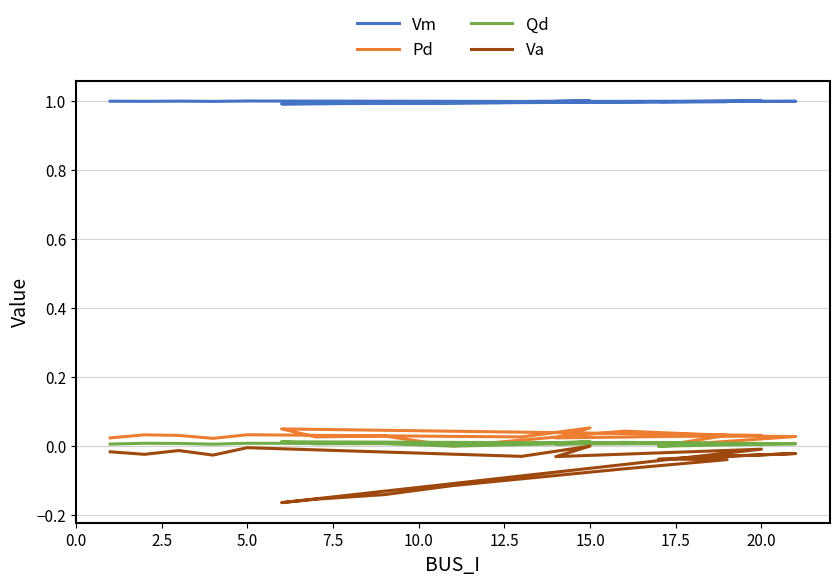

Does the chart have visible grid lines?

Yes